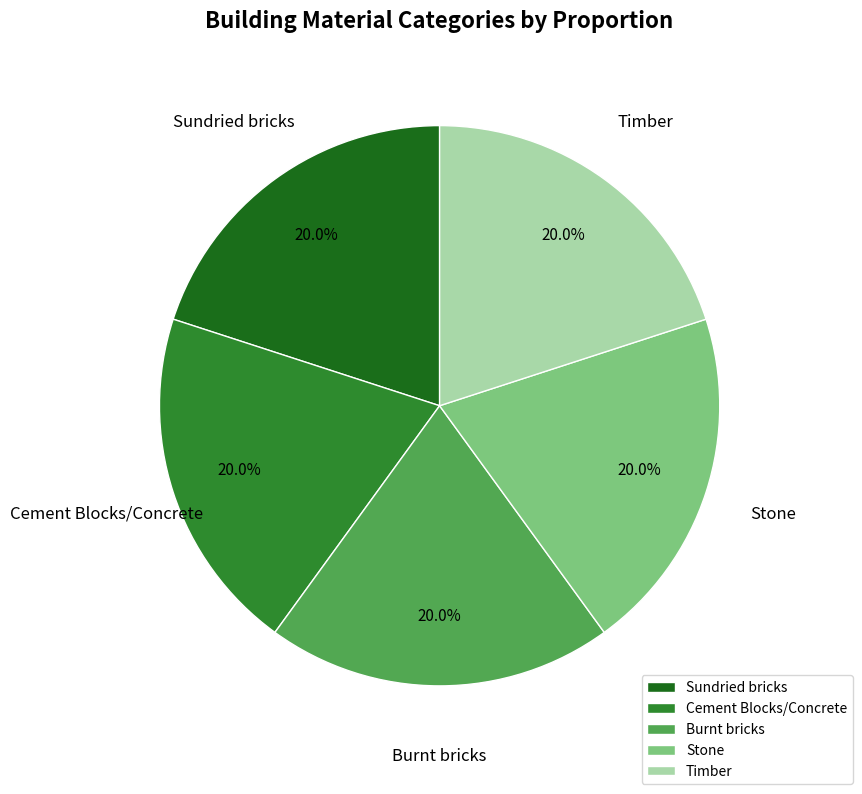

Count the number of slices in the pie.

5